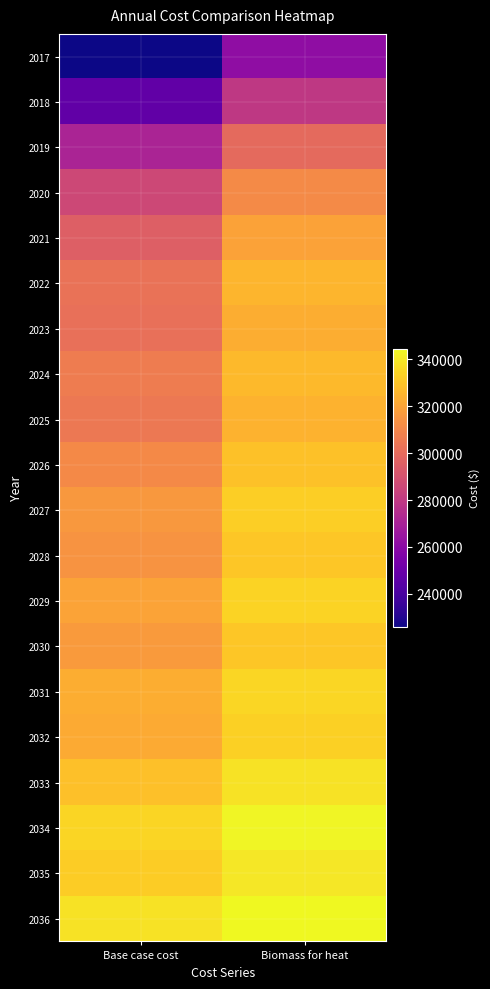

What is the total value across all series at Base case cost?

6098333.3